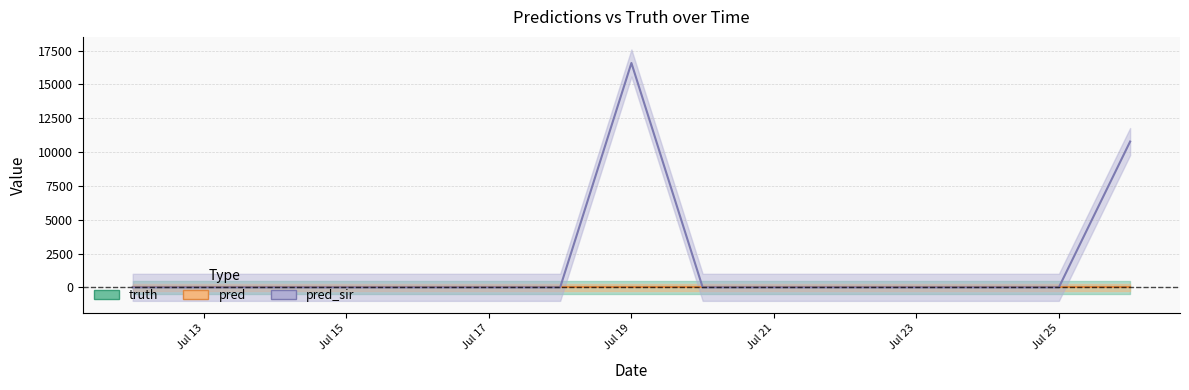

Which series has the largest range (max minus min)?

pred_sir